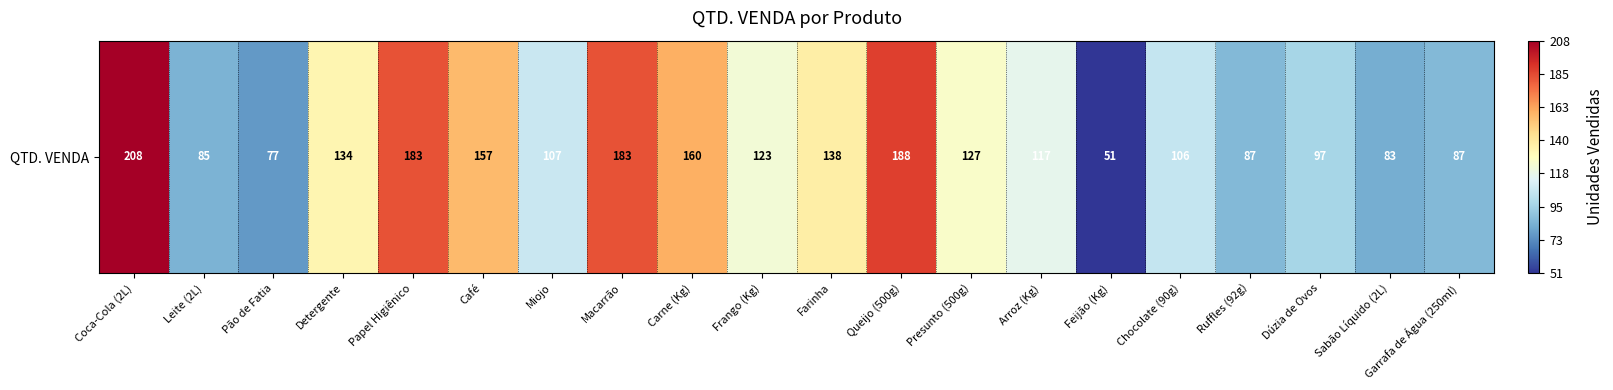

The chart shows a value of 87 at Garrafa de Água (250ml). True or false?

True